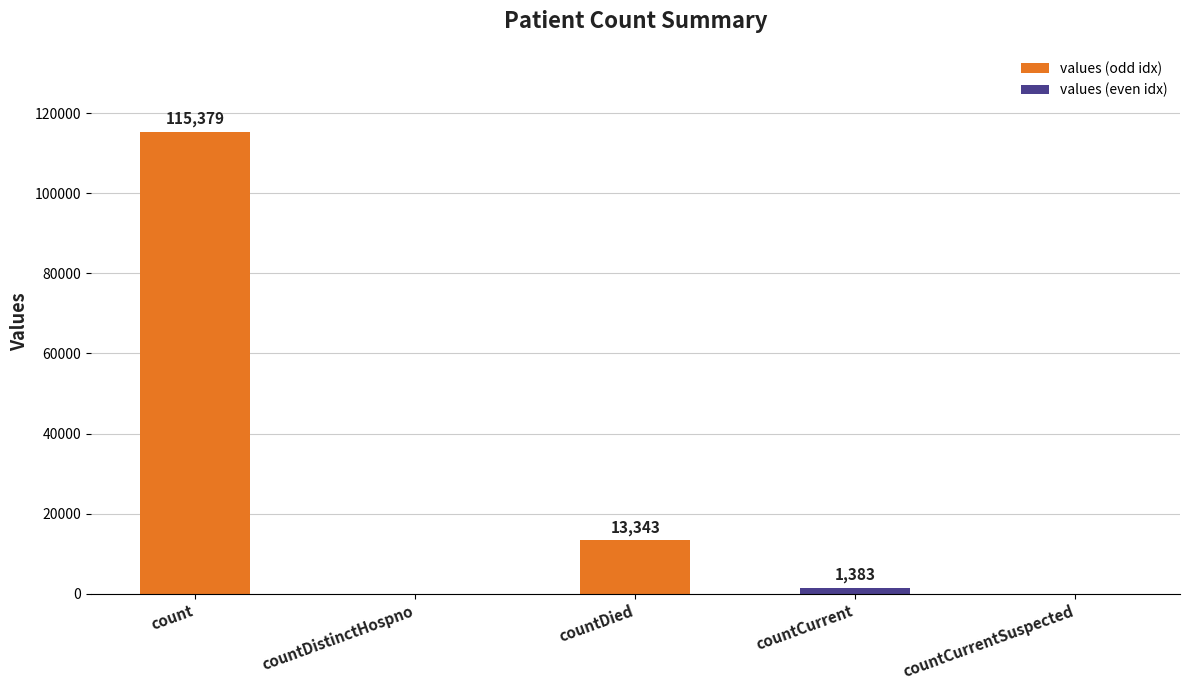

Is it true that the value at countDistinctHospno is 0?

True